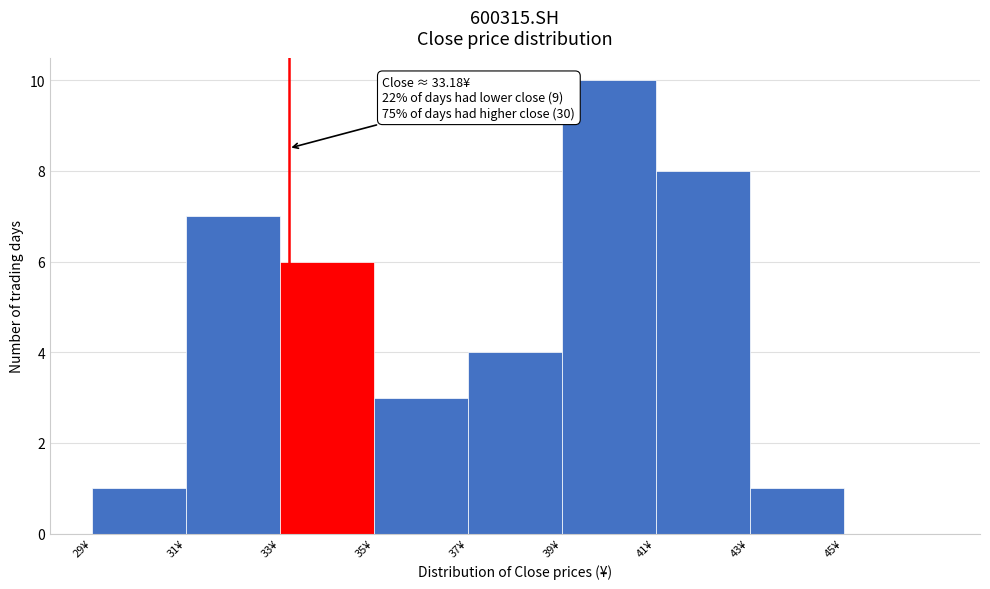

Which range on the x-axis has the tallest bar?

39 to 41